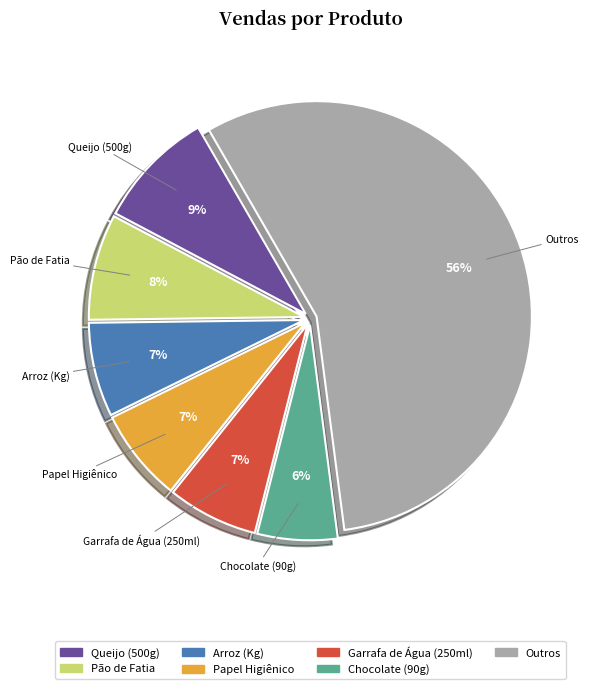

Count the number of slices in the pie.

7